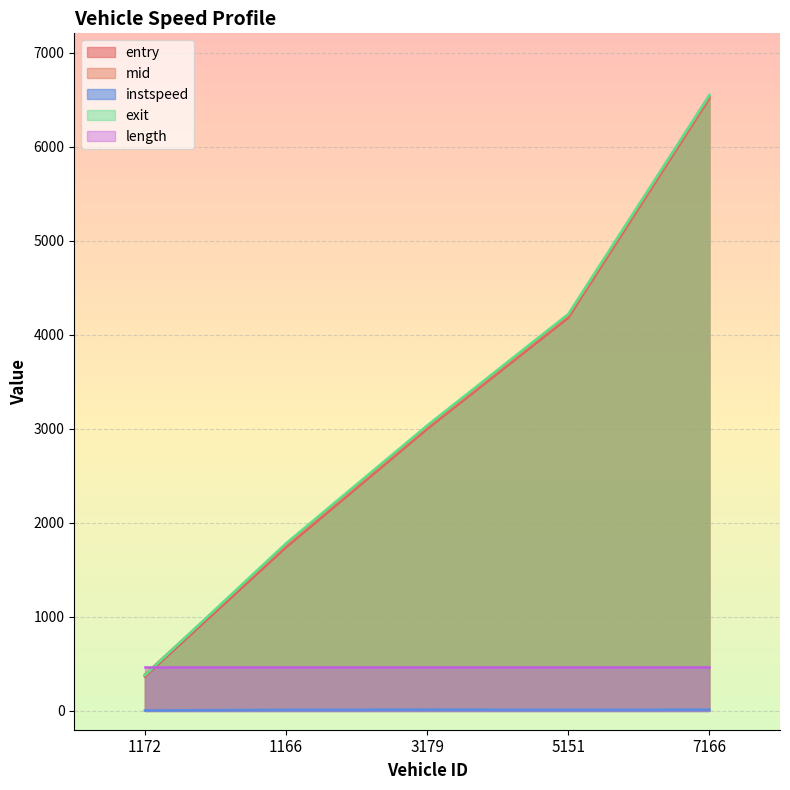

The mid series shows 4420.0 at 3179. True or false?

False